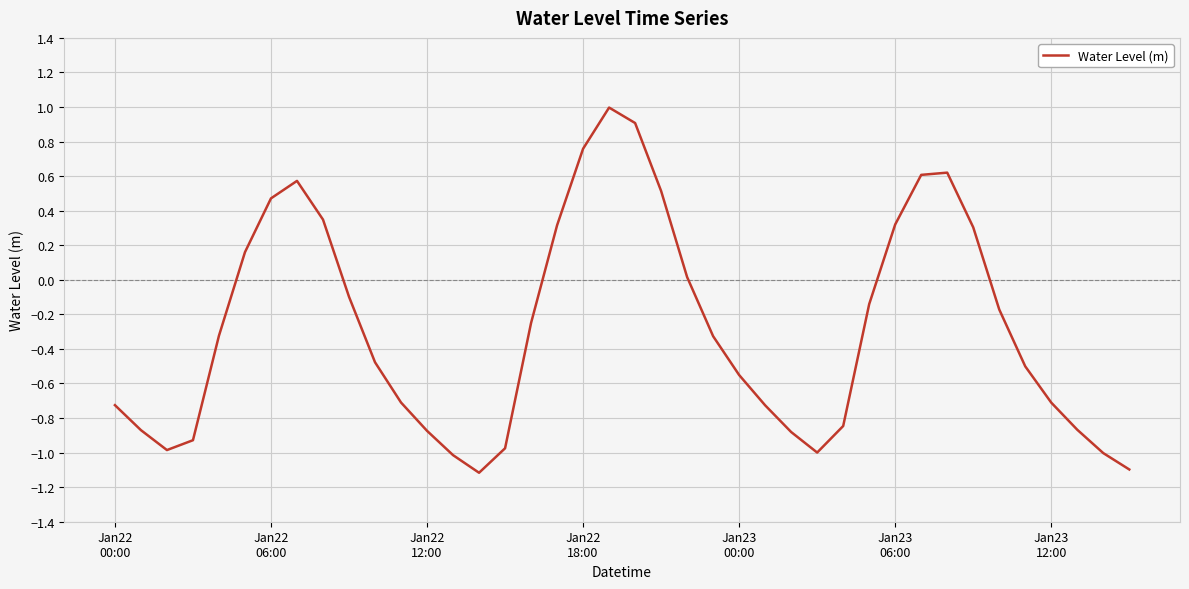

How many values are below 0?

26